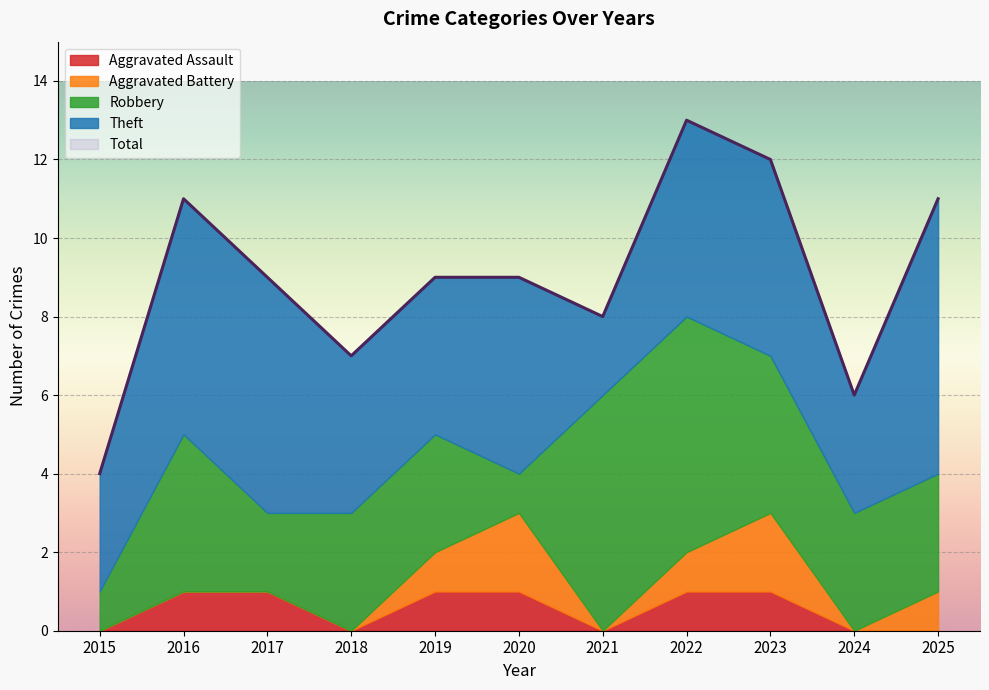

True or false: Total and Aggravated Battery cross at least once.

False